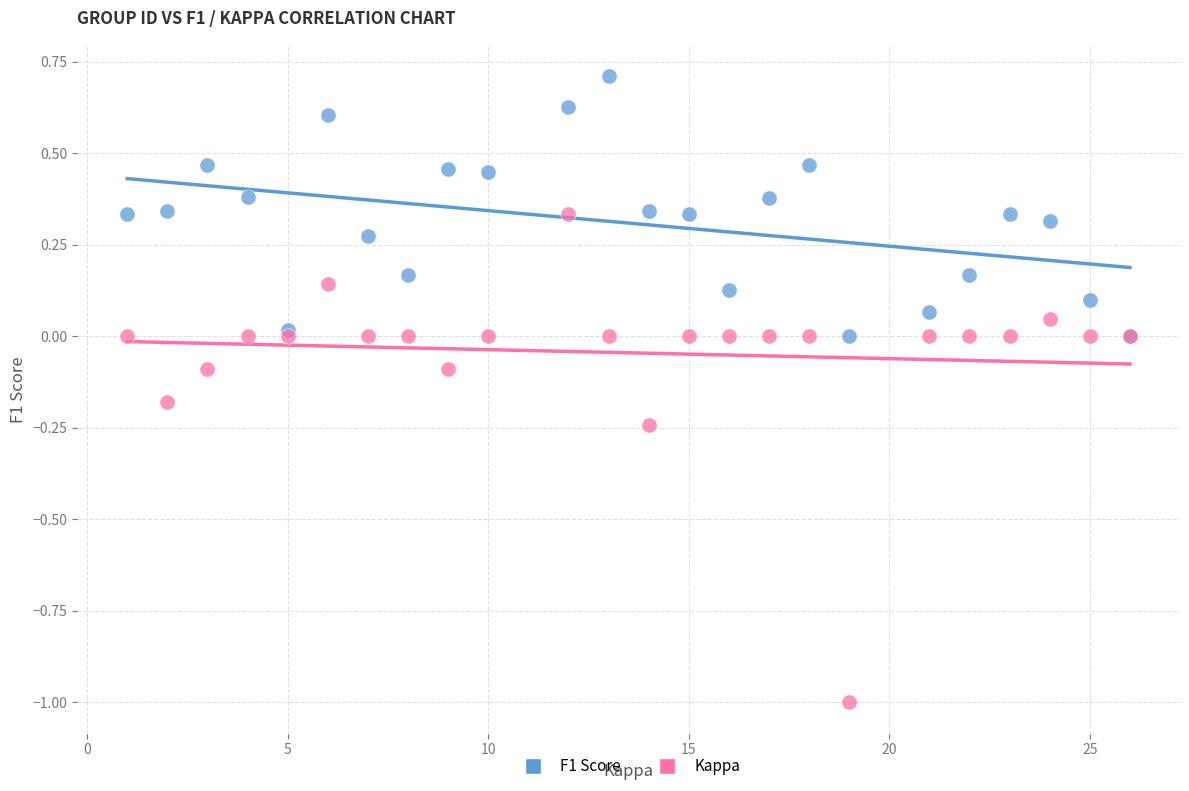

Which series has the largest Y range (max minus min)?

Kappa